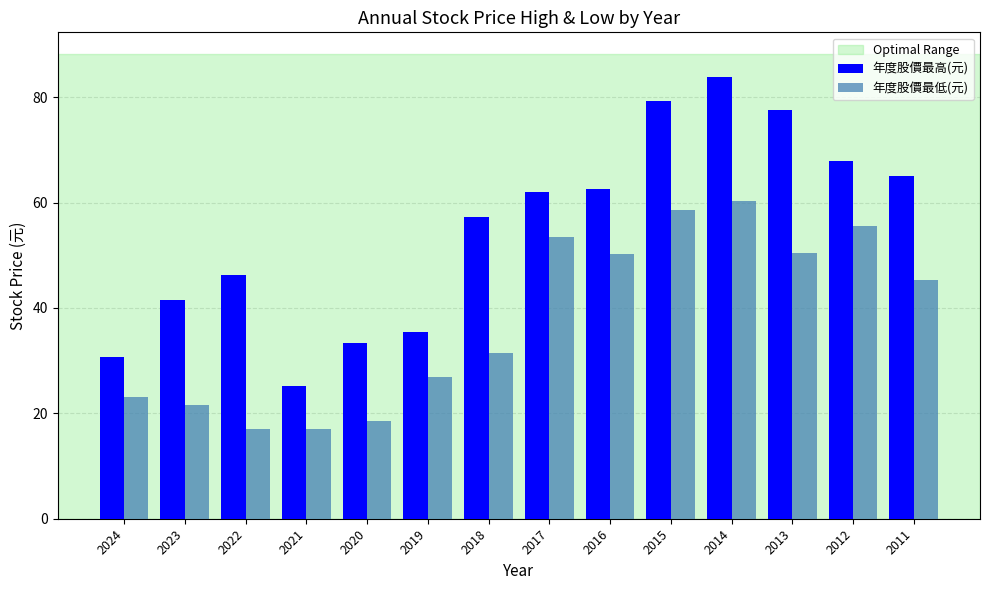

Which series has the widest spread of values?

年度股價最高(元)